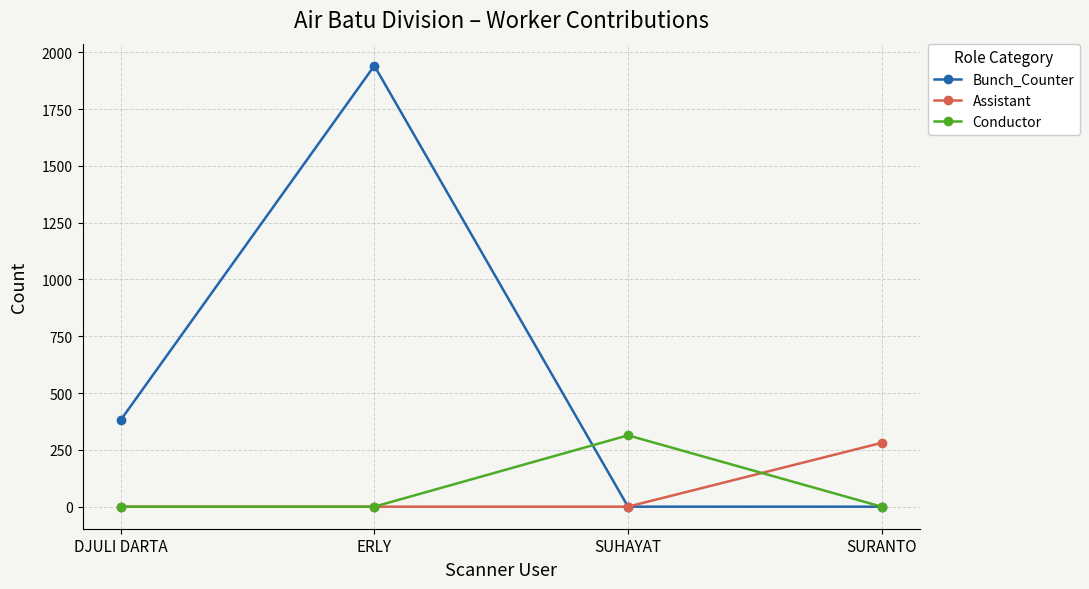

What is the label of the 1st point from the left?

DJULI DARTA